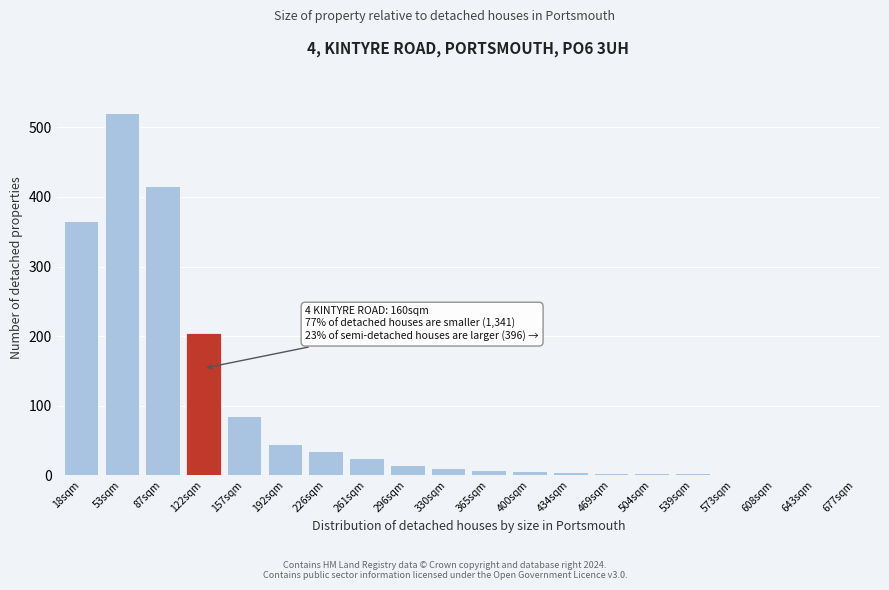

True or false: the data shows 96 at 87sqm.

False